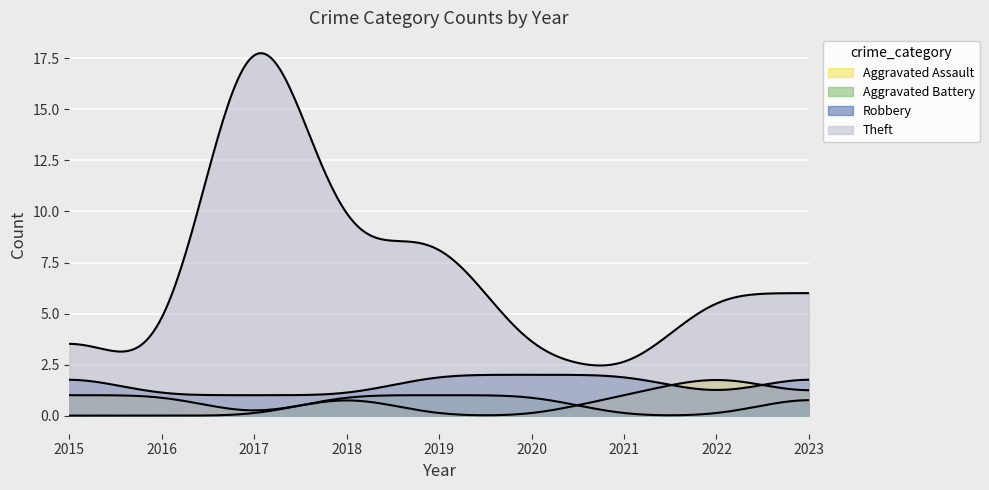

True or false: Theft and Aggravated Assault cross at least once.

False